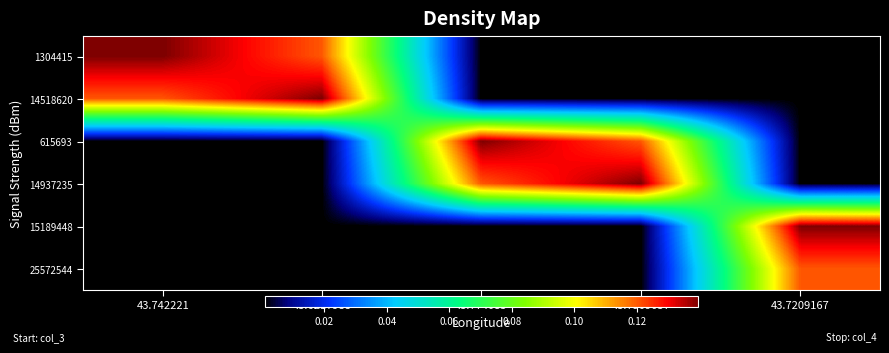

At which category is the sum across all series the highest?

43.742221